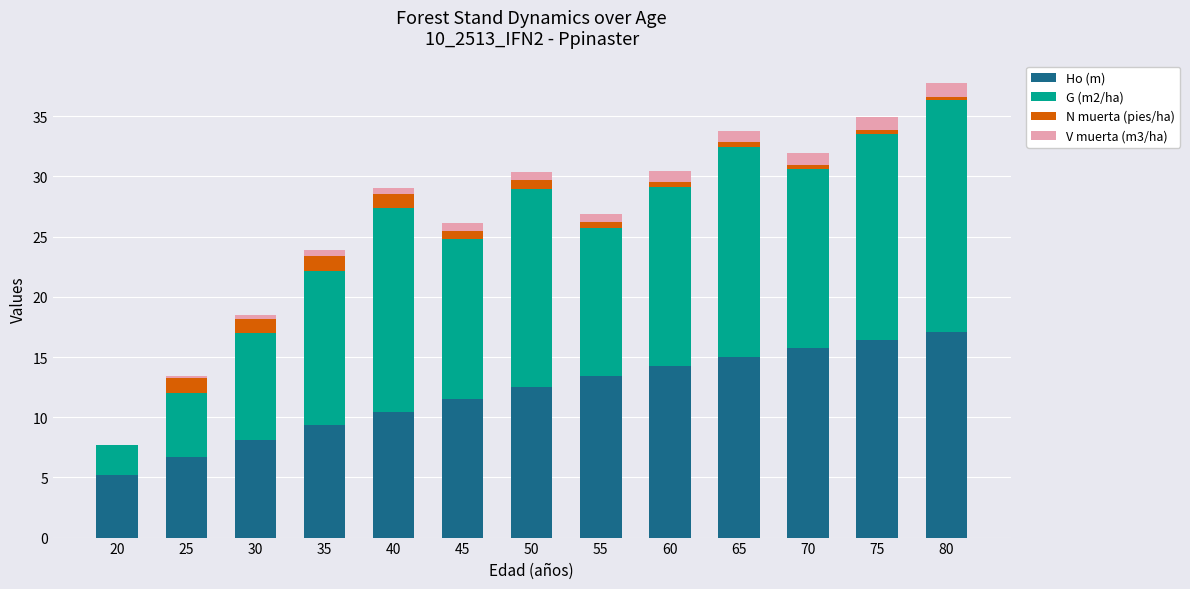

Does the chart contain stacked bars?

Yes